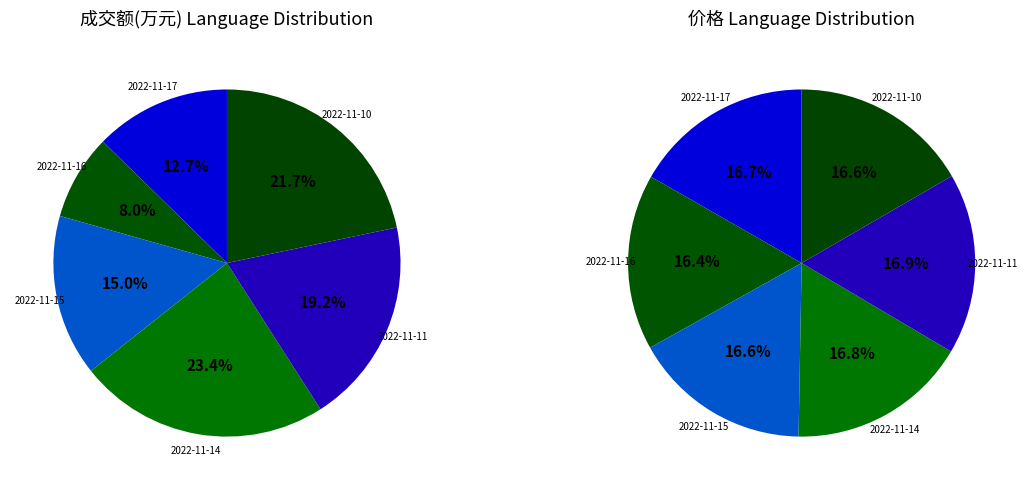

How many segments does this pie chart have?

6